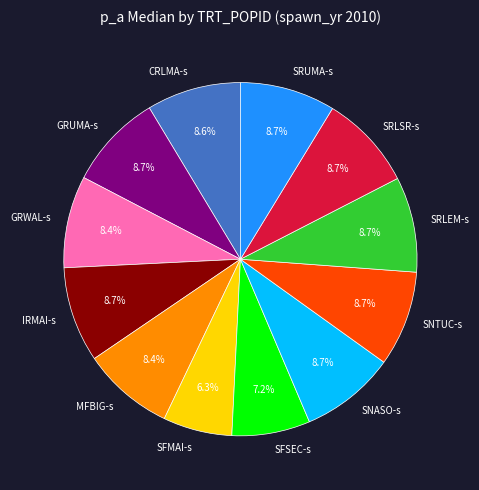

Which slice is the smallest?

SFMAI-s